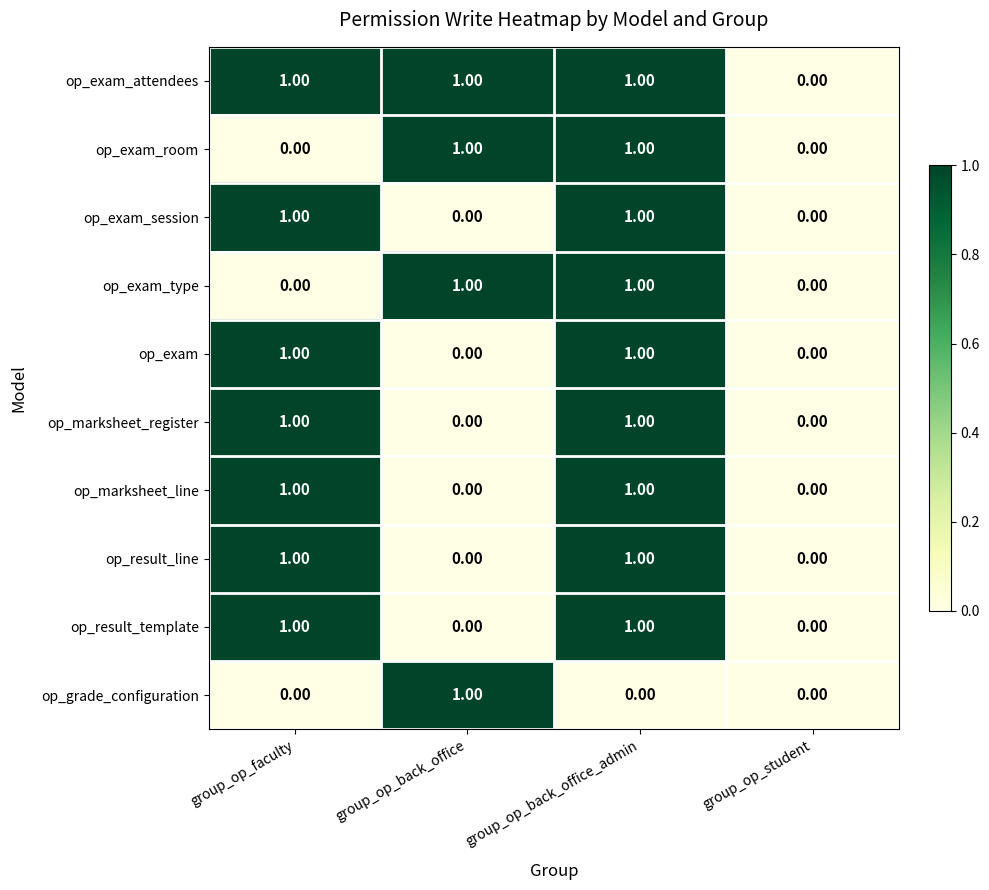

Which category has the lowest value in the op_exam_attendees series?

group_op_student